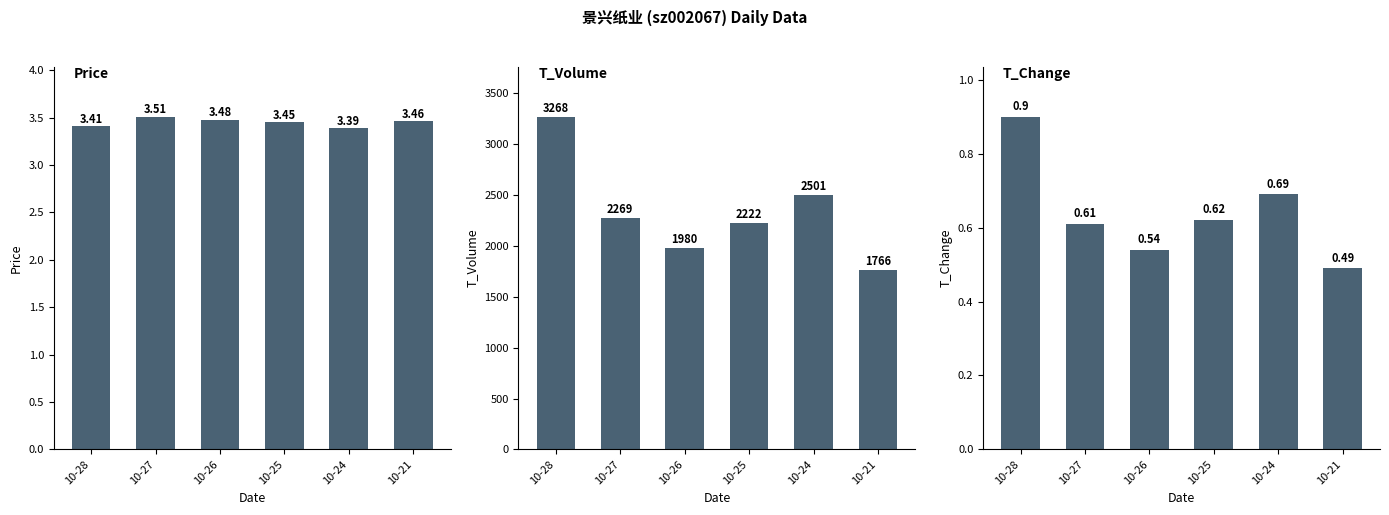

Reading left to right, what are all the values shown in this chart?

price: 3.4	3.5	3.5	3.5	3.4	3.5
t_volume: 3268.0	2269.0	1980.0	2222.0	2501.0	1766.0
t_change: 0.9	0.6	0.5	0.6	0.7	0.5